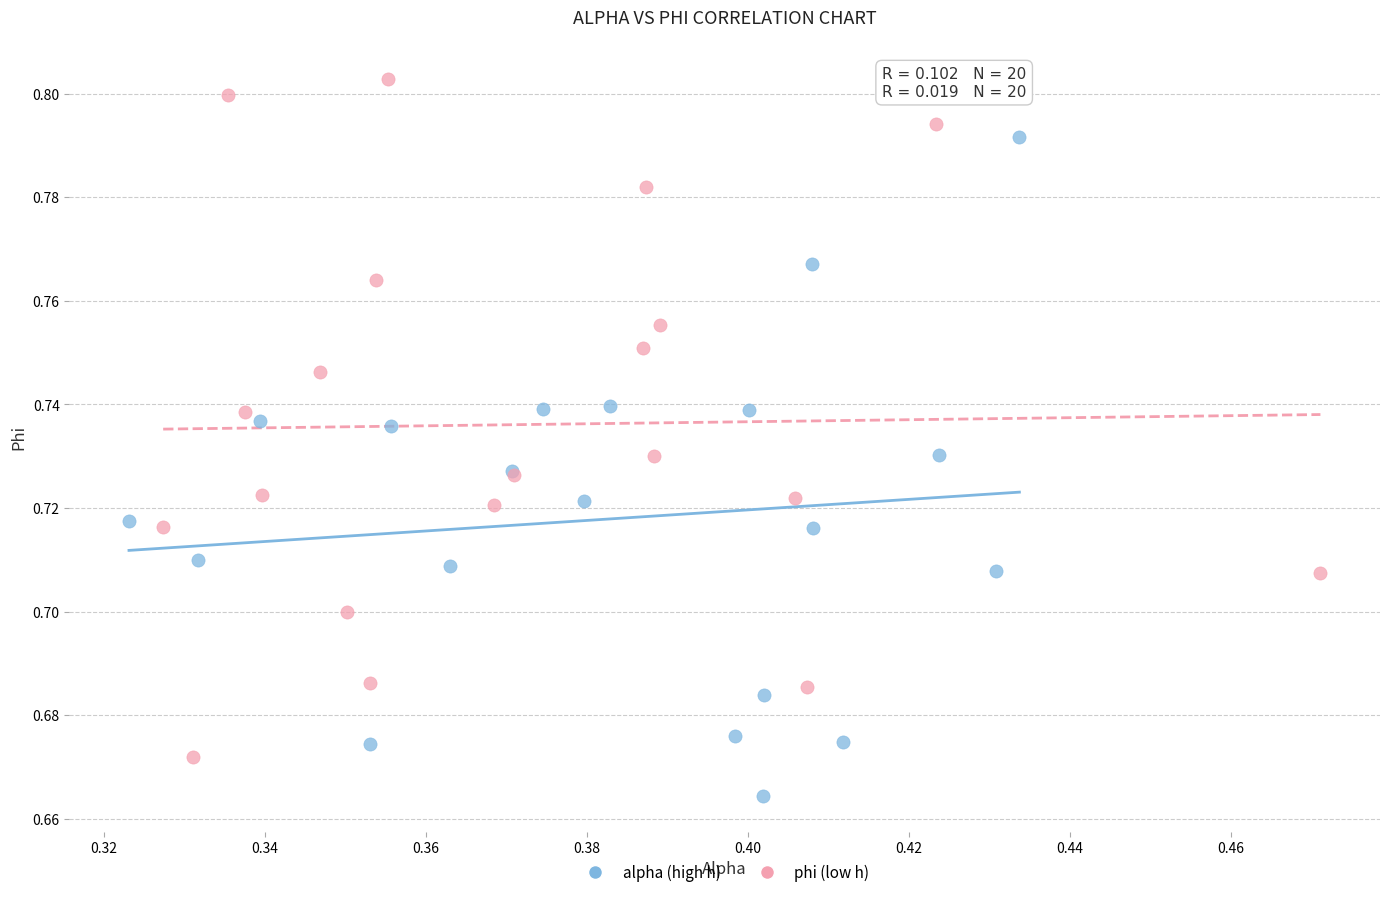

What are all the series names shown in the legend?

alpha (high h), phi (low h)